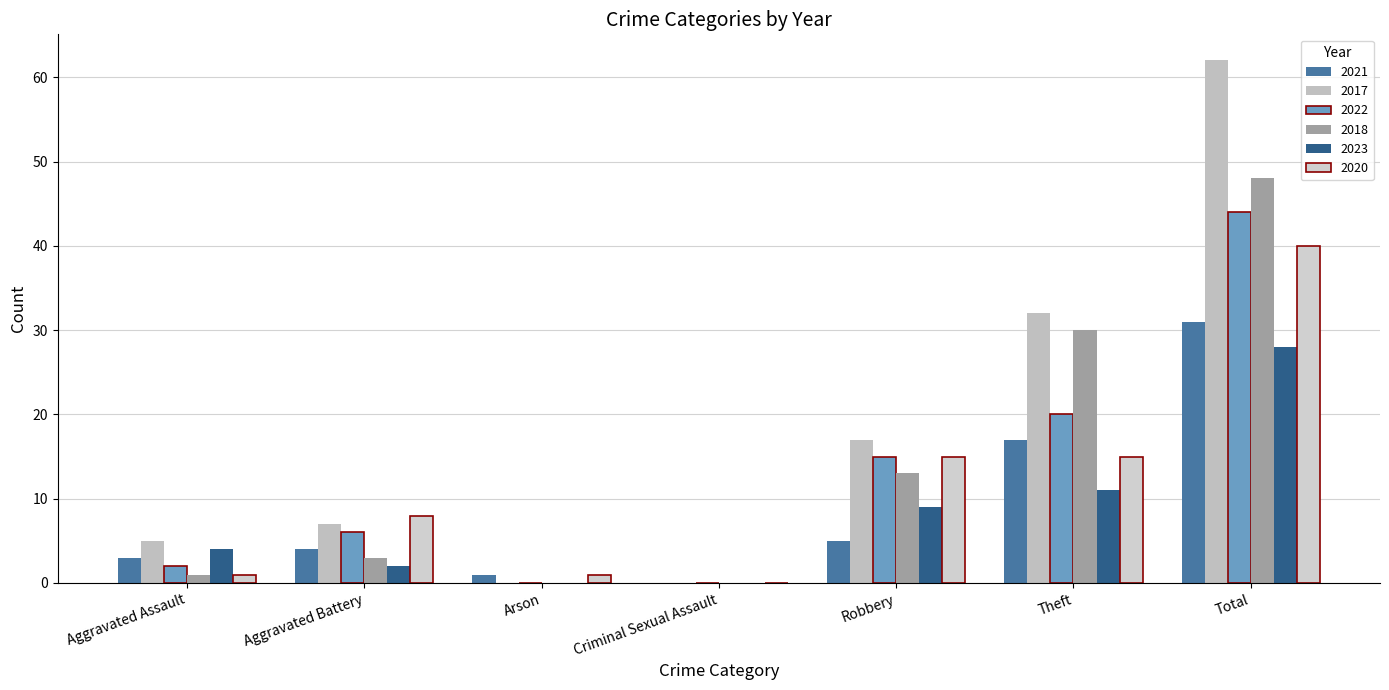

What is the difference between the second highest and minimum values in the 2022 series?

20